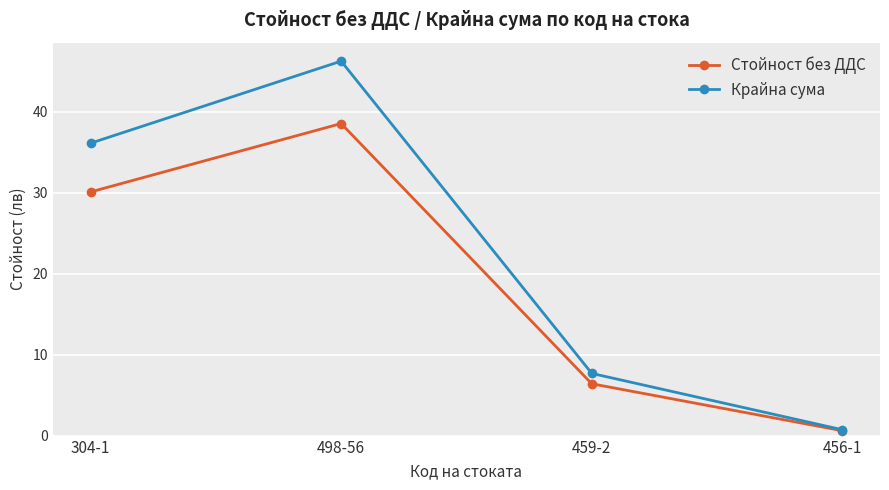

List the series in order of their overall mean, highest first.

Крайна сума, Стойност без ДДС